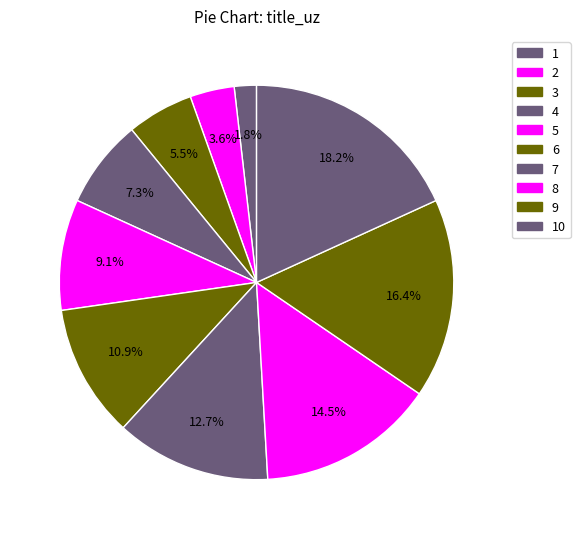

How many segments does this pie chart have?

10